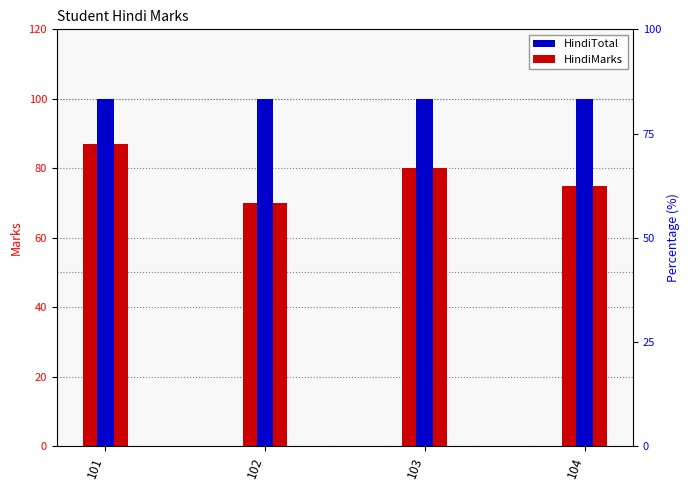

Rank the series by their maximum value, from highest to lowest.

HindiTotal, HindiMarks